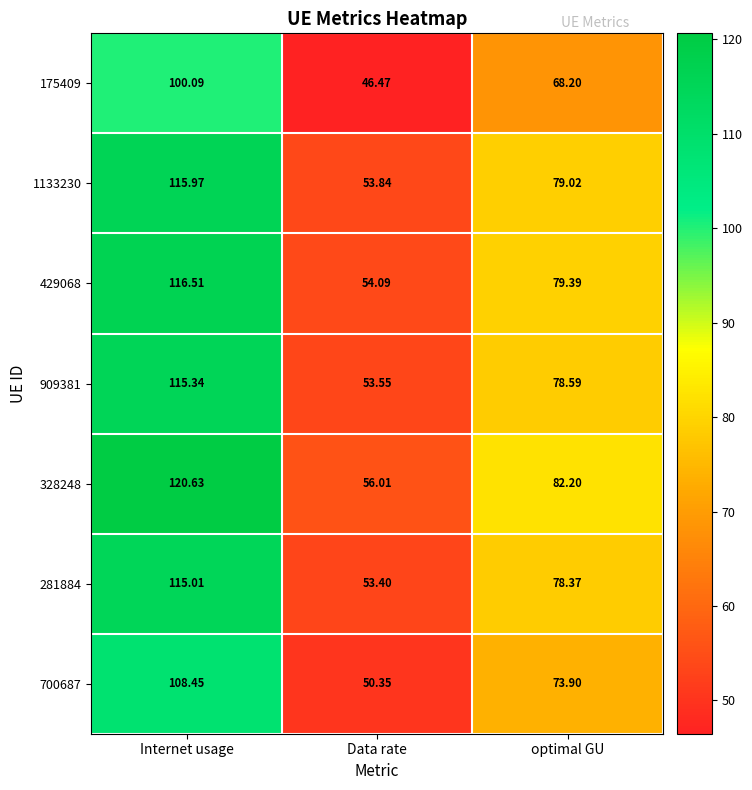

At which category does the chart reach its peak across all series?

Internet usage